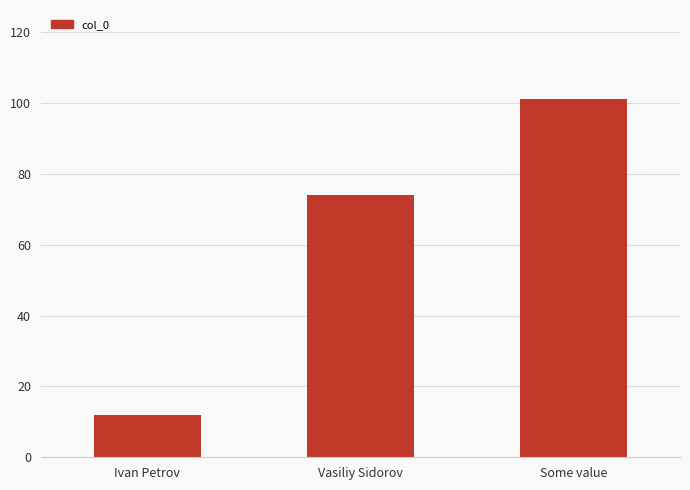

What value does the data have at Some value, to the nearest 10?

100